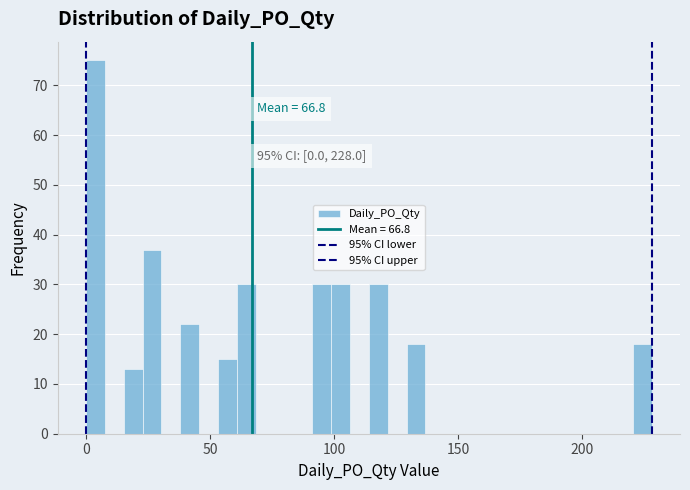

Read against the x-axis, roughly where is the centre of the tallest bar?

5